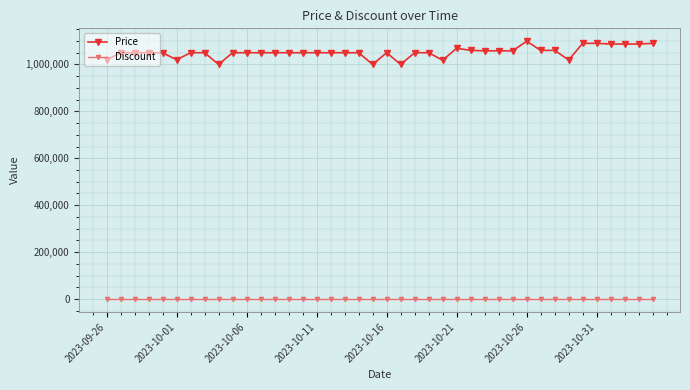

True or false: Price and Discount intersect in this chart.

False